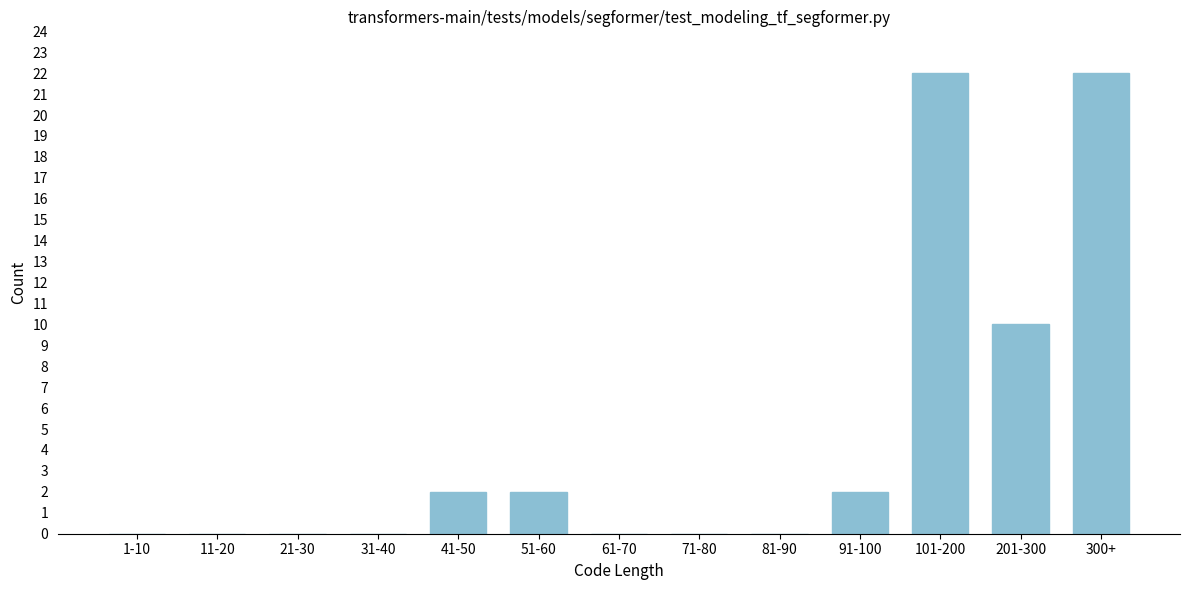

Reading left to right, what are all the values shown in this chart?

1-10=0	11-20=0	21-30=0	31-40=0	41-50=2	51-60=2	61-70=0	71-80=0	81-90=0	91-100=2	101-200=22	201-300=10	300+=22